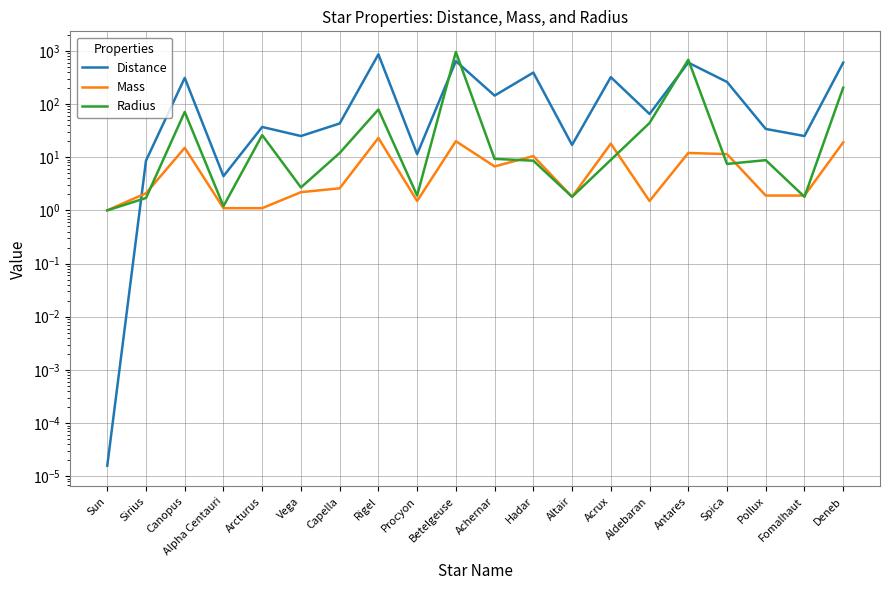

Is it true that Distance equals 310.0 at Canopus?

True